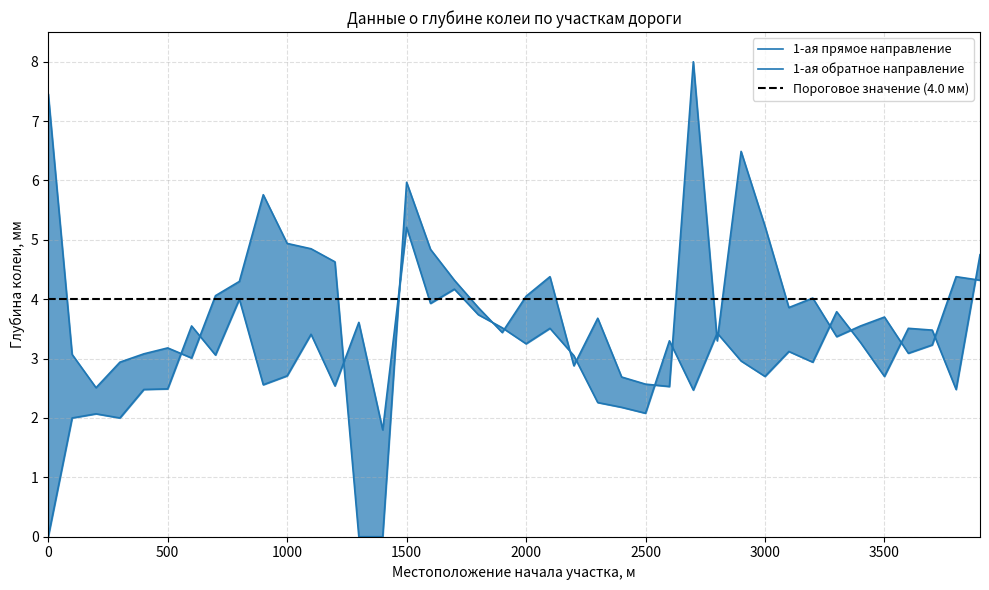

Approximately how many times larger is the value at 400 compared to 1800?

0.7